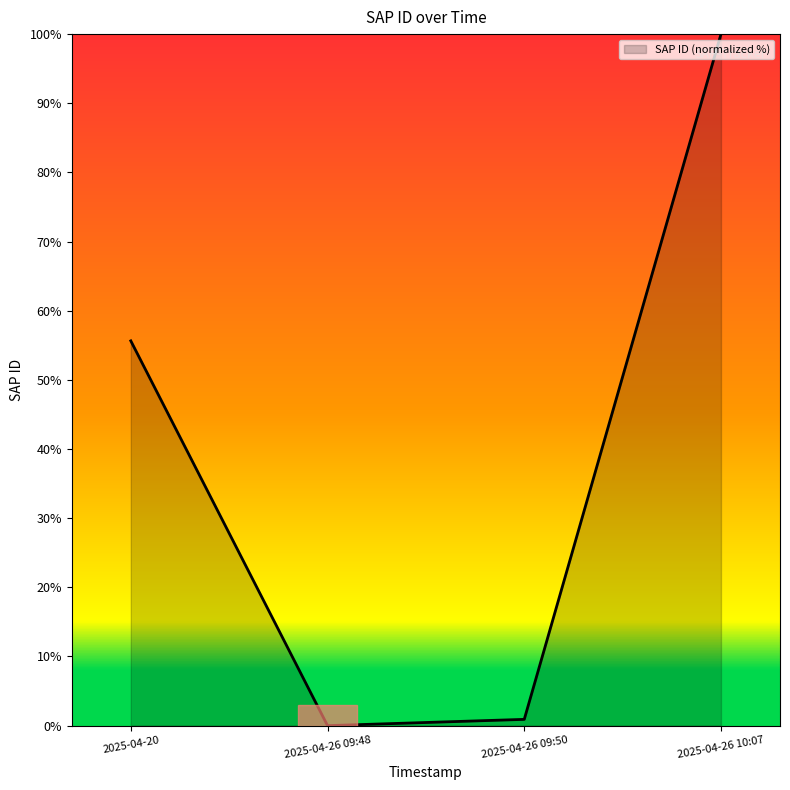

What is the average value?

39.1